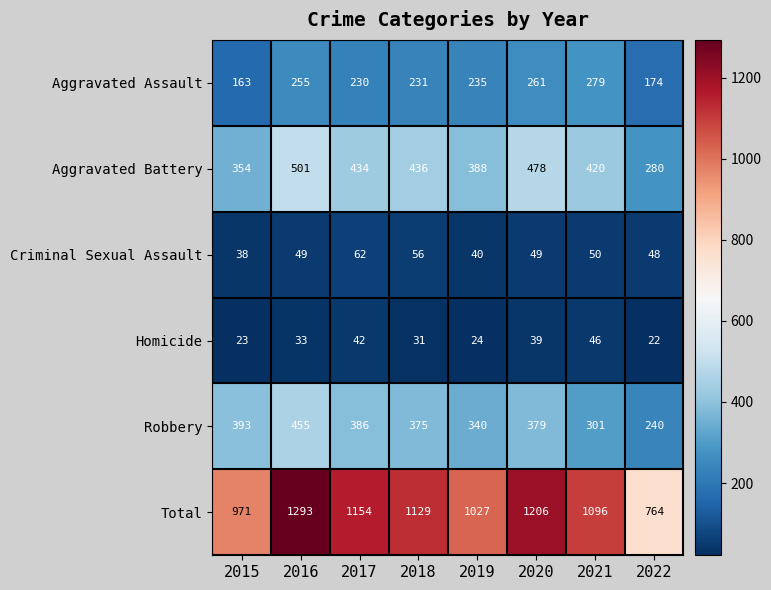

What is the approximate value of Criminal Sexual Assault at 2021, to the nearest 5?

50